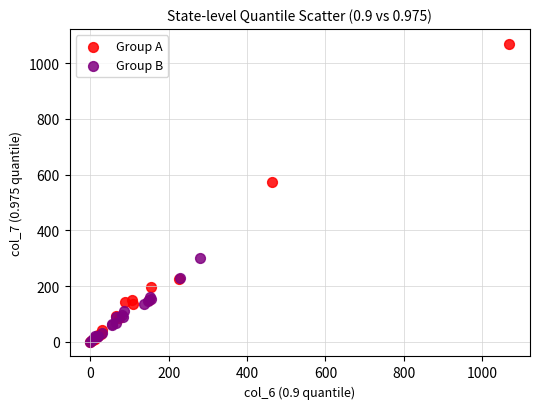

Which series reaches the maximum Y coordinate?

Group A